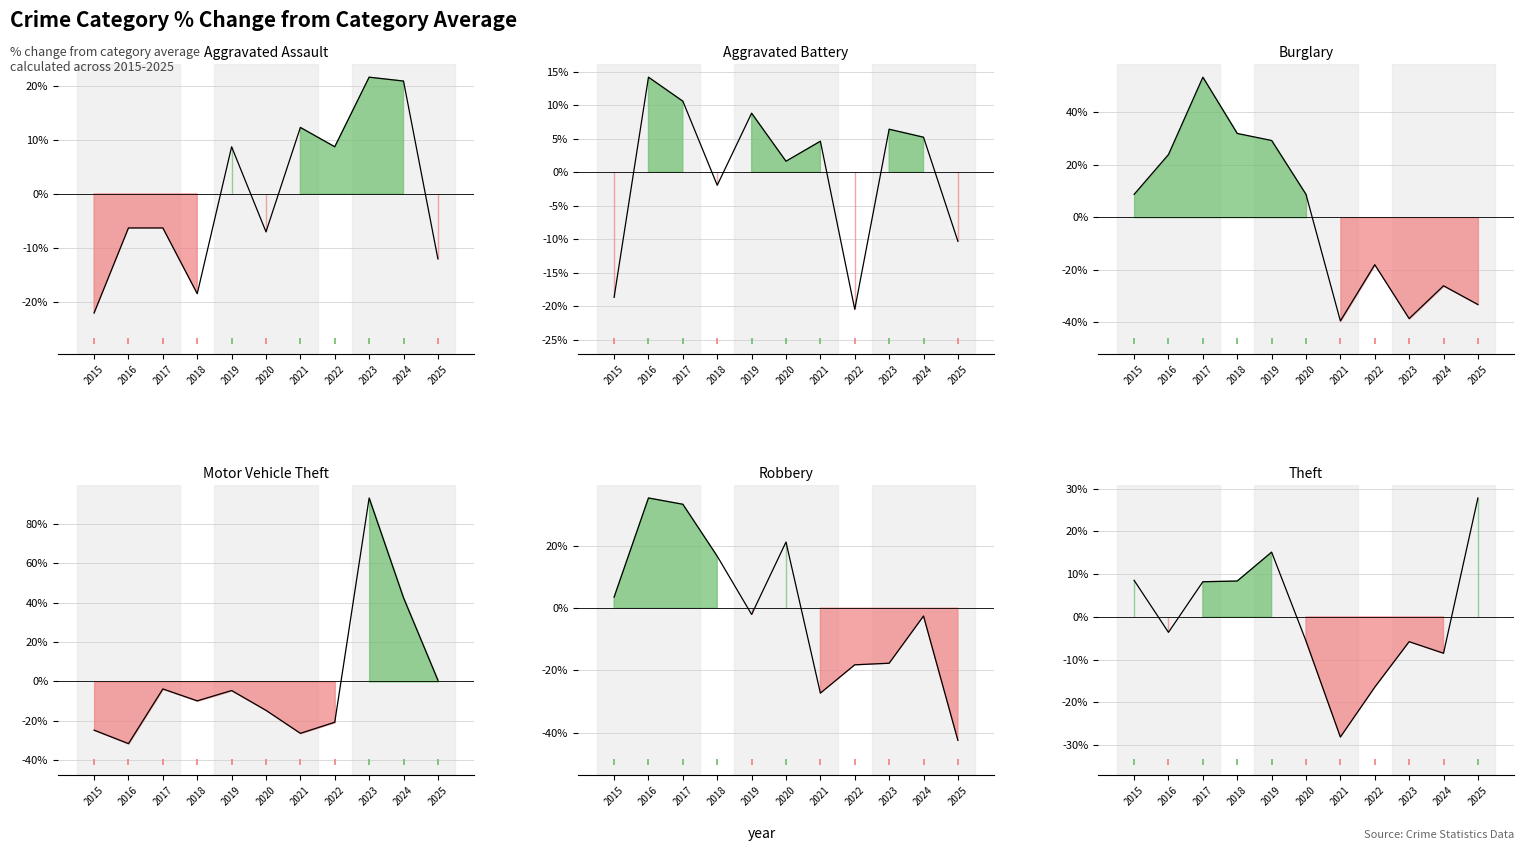

How many intersections are there between Aggravated Assault and Theft?

2